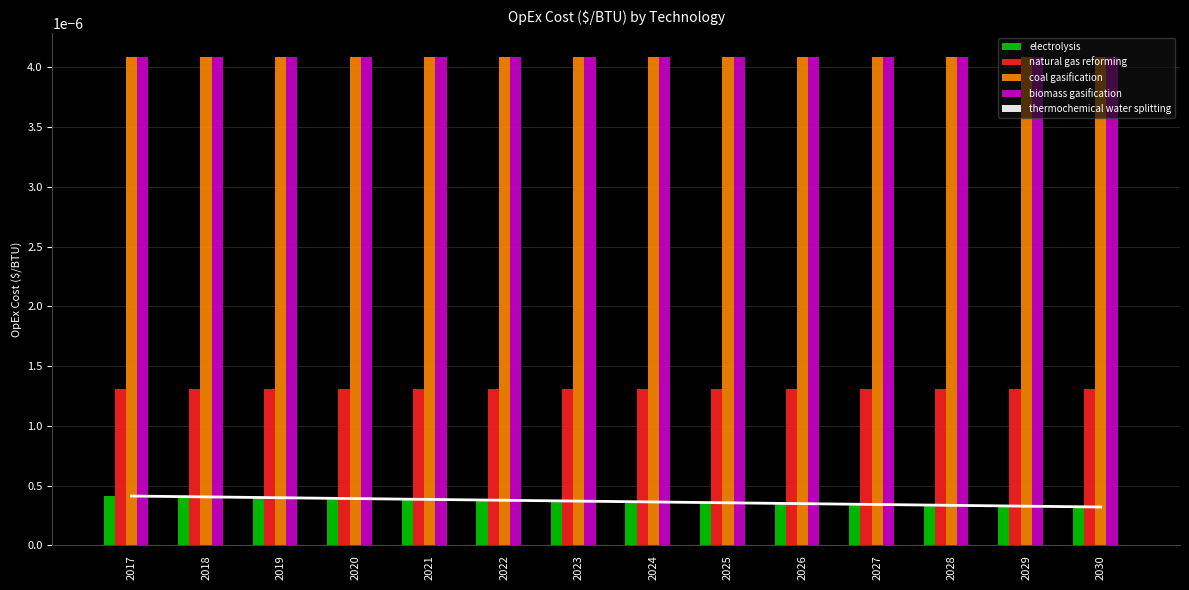

At which label does natural gas reforming reach its minimum?

2017